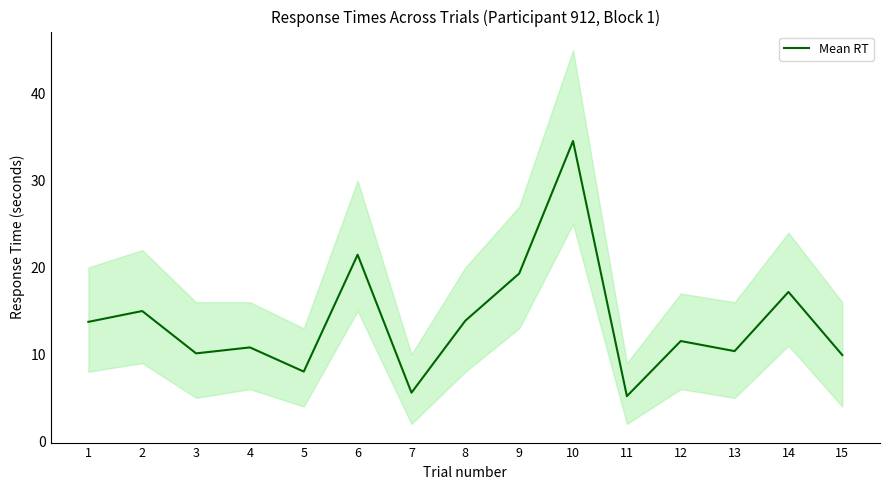

List the labels in order of value, largest first.

10, 6, 9, 14, 2, 8, 1, 12, 4, 13, 3, 15, 5, 7, 11